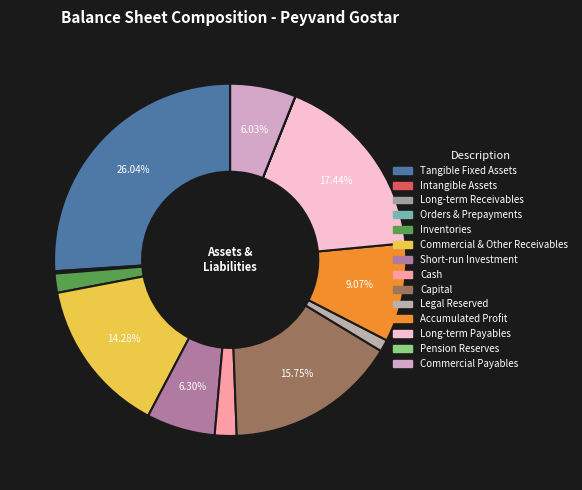

Does any single category account for the majority?

No